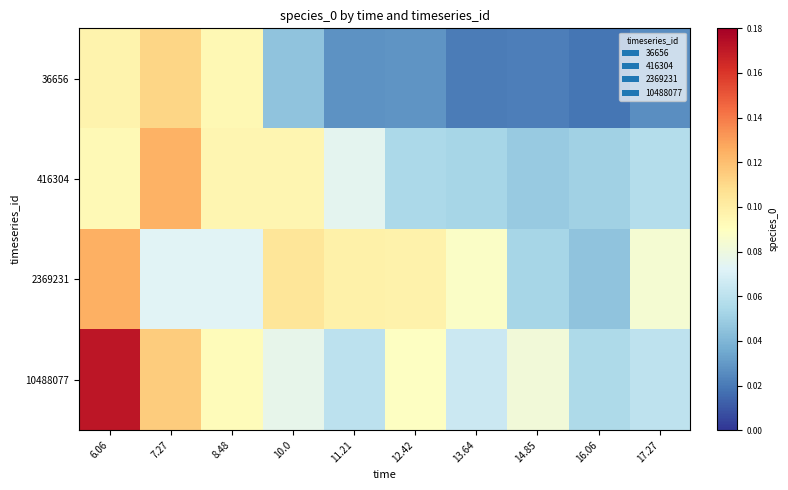

Between 6.06 and 10.0, which series saw the biggest shift?

10488077